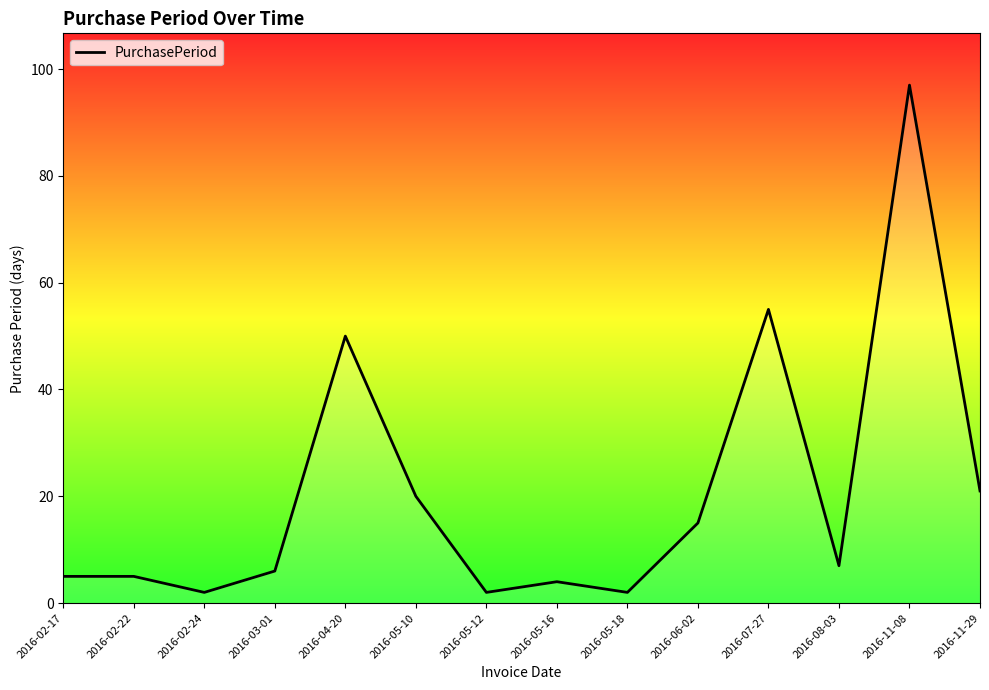

What is the greatest value displayed?

97